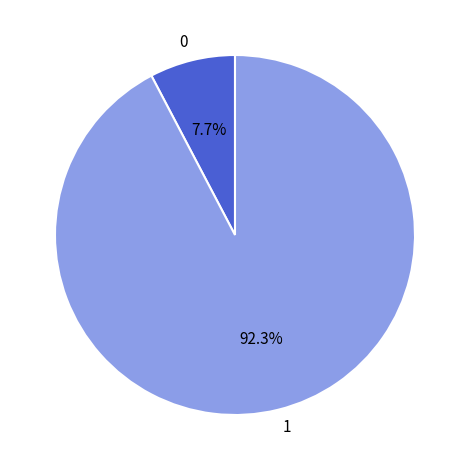

Approximately how many times larger is the value at 1 compared to 0?

12.0